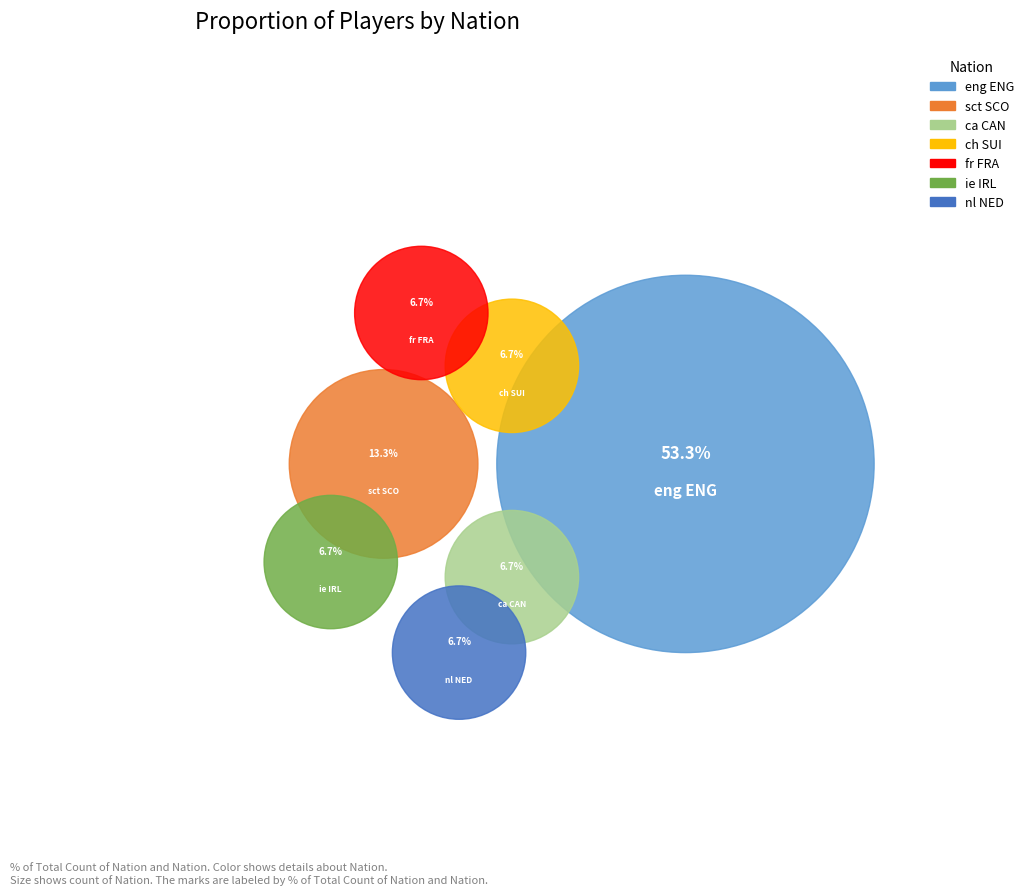

How many segments does this pie chart have?

7